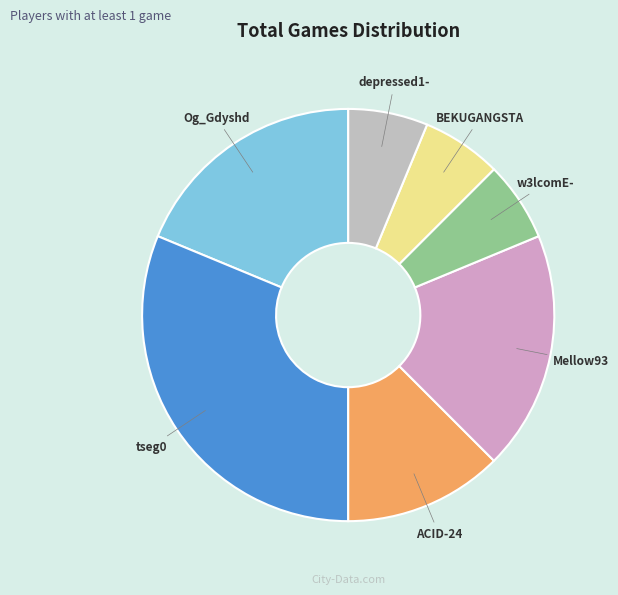

What is the ratio of the value at BEKUGANGSTA to the value at Mellow93?

0.3